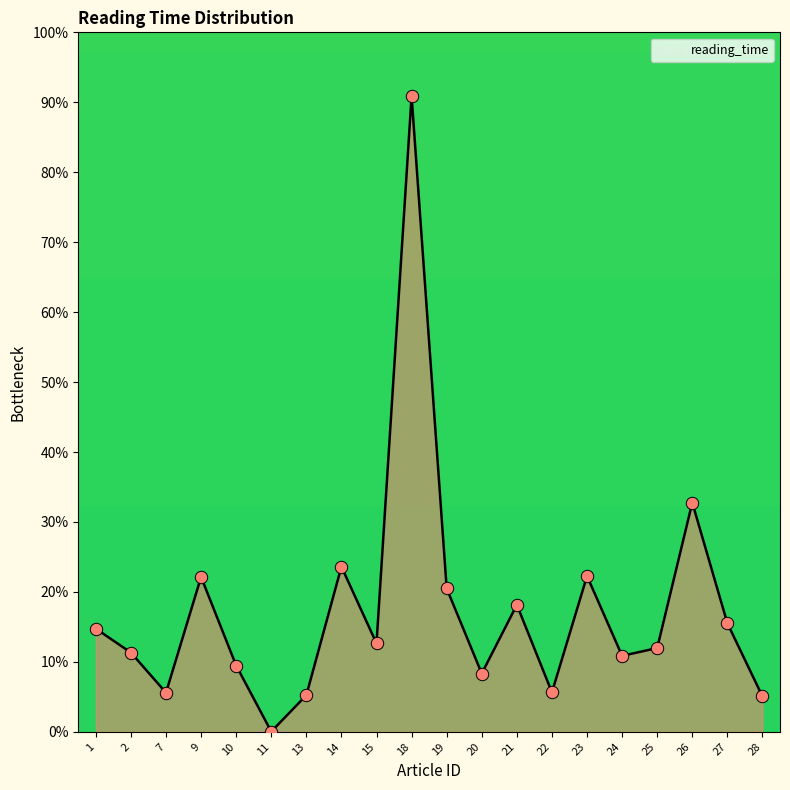

What is the change in value from 24 to 26?

+21.9